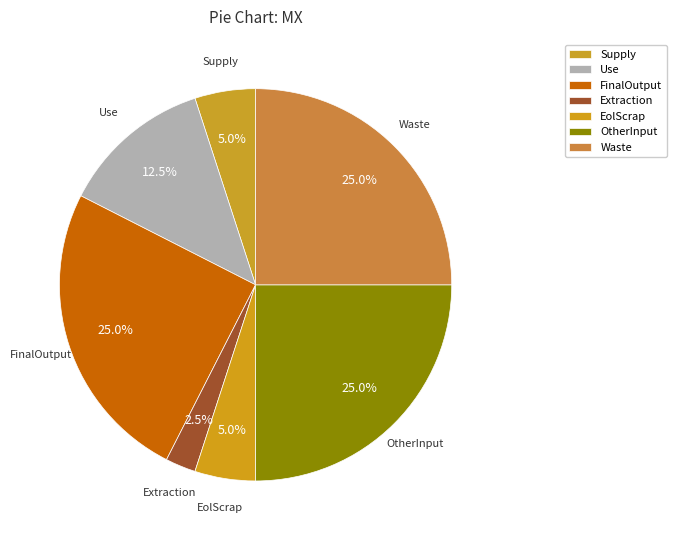

What percentage is NOT represented by Extraction?

97.5%